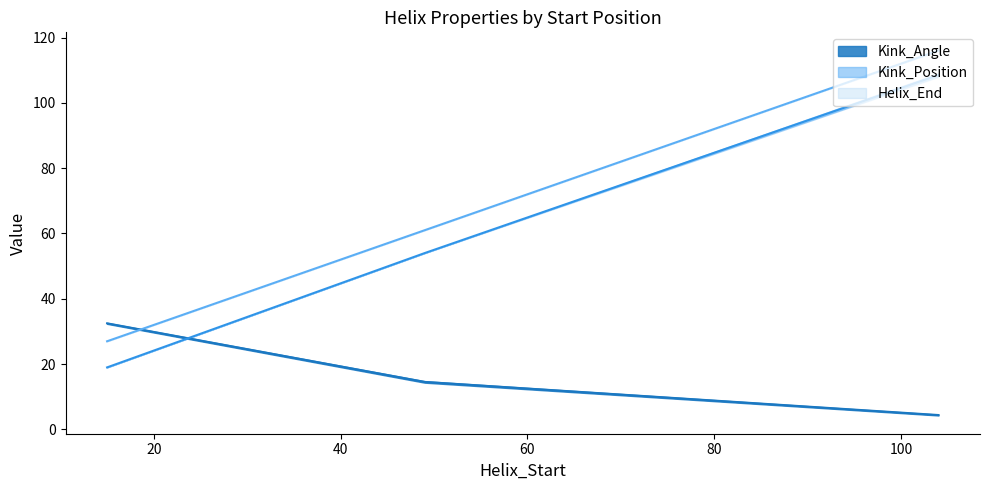

Does the chart have visible grid lines?

No